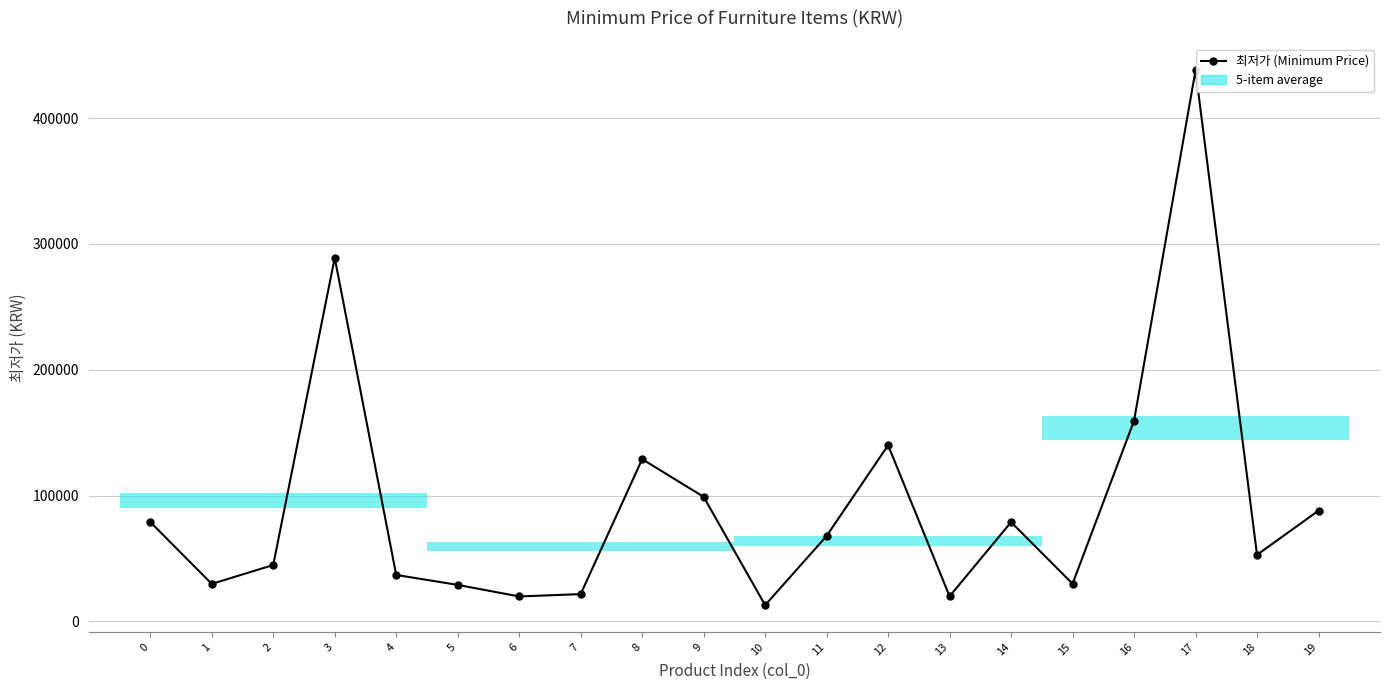

What is the average value?

93290